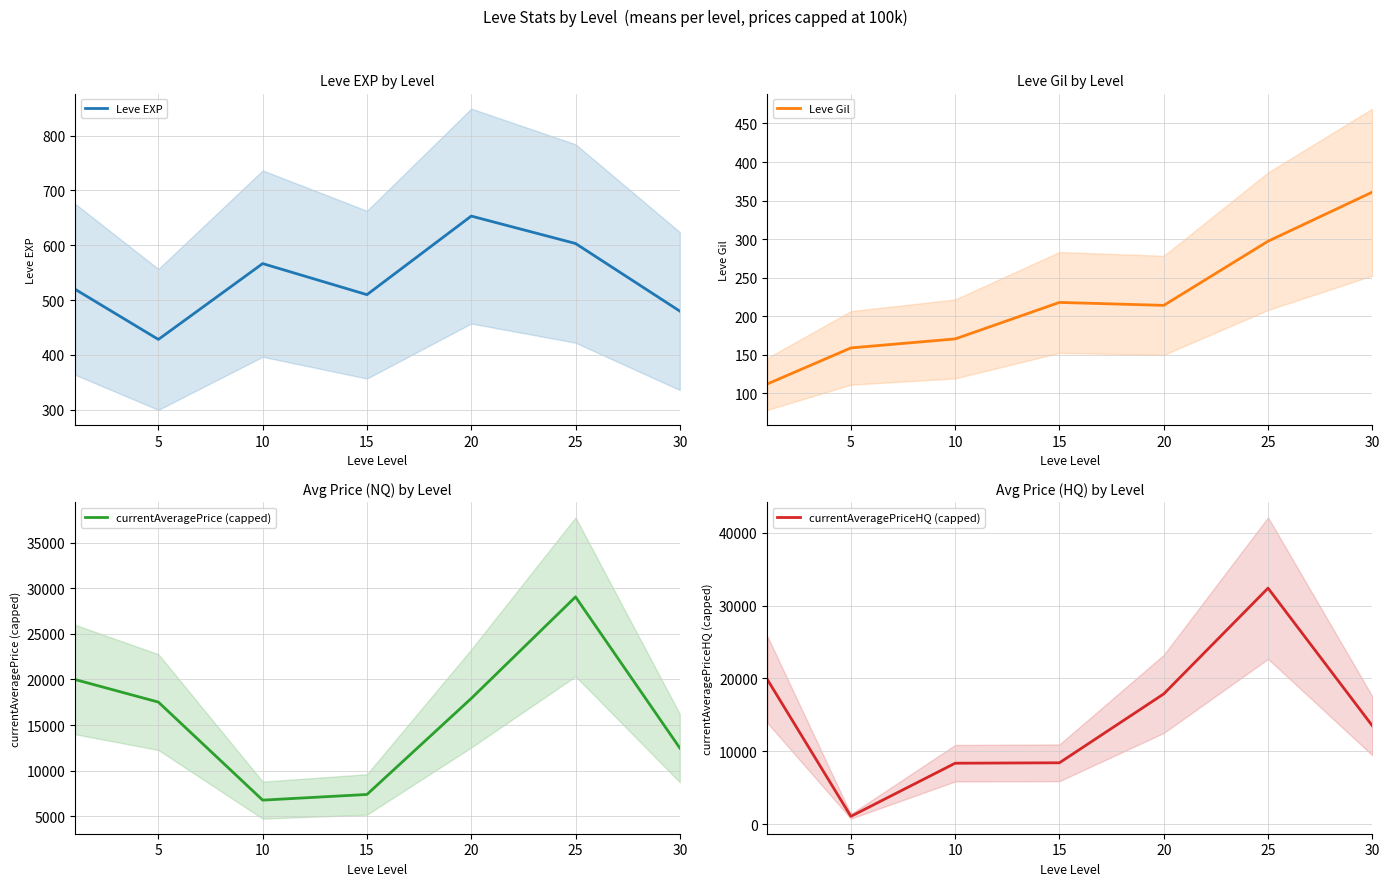

What is the lowest value of the currentAveragePrice (capped) series?

6771.0